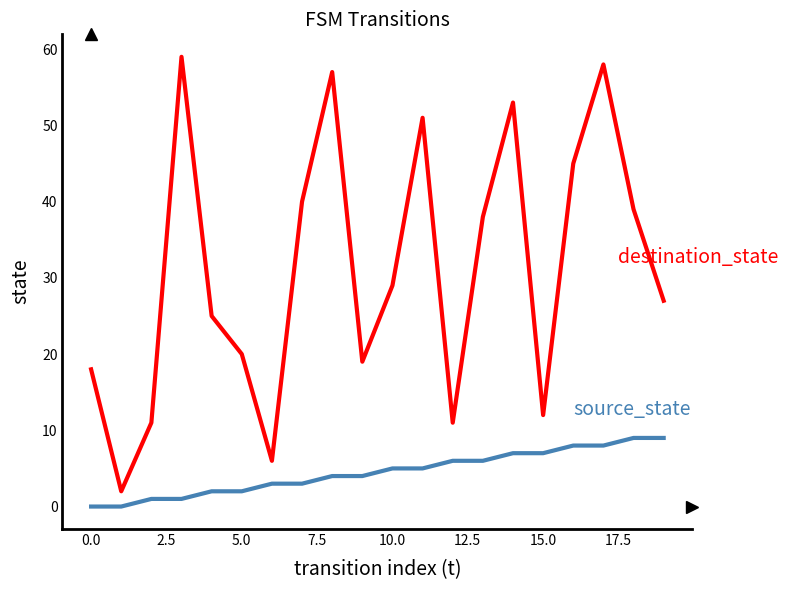

What is the maximum value shown in the chart?

59